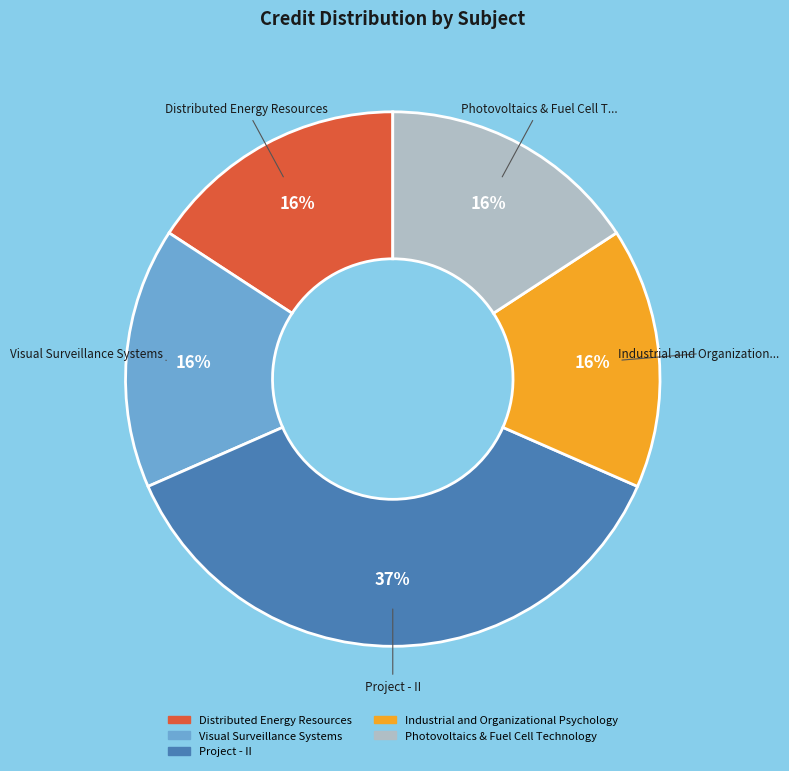

What is the largest slice in the pie chart?

Project - II